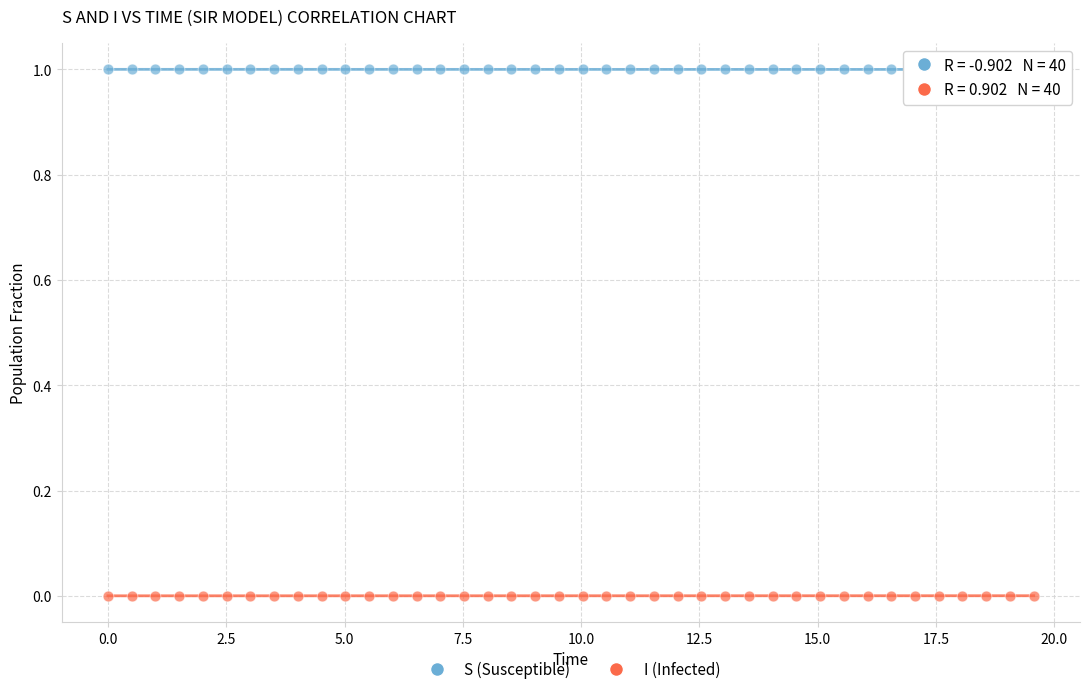

Across all data points, what is the range of X values (max minus min)?

19.6